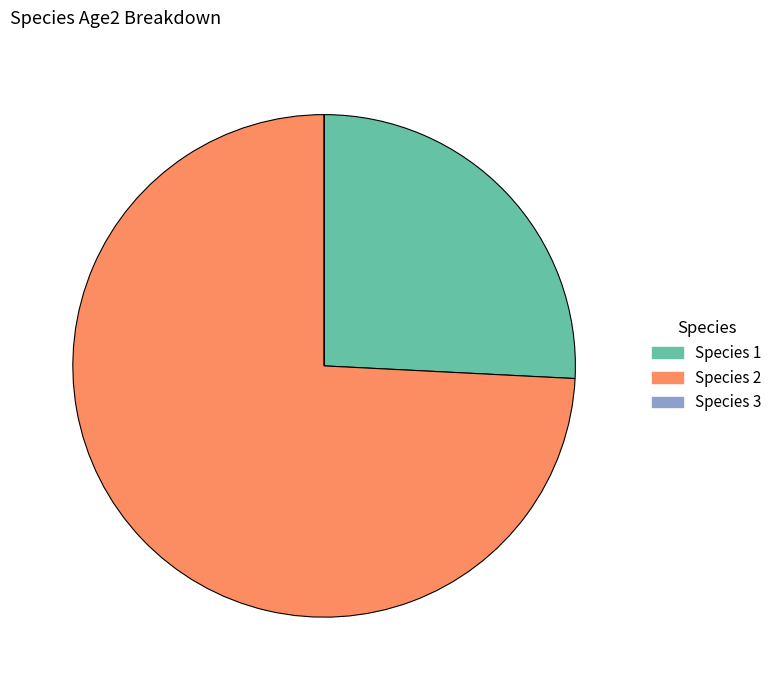

Does Species 2 represent more than half of the total?

Yes